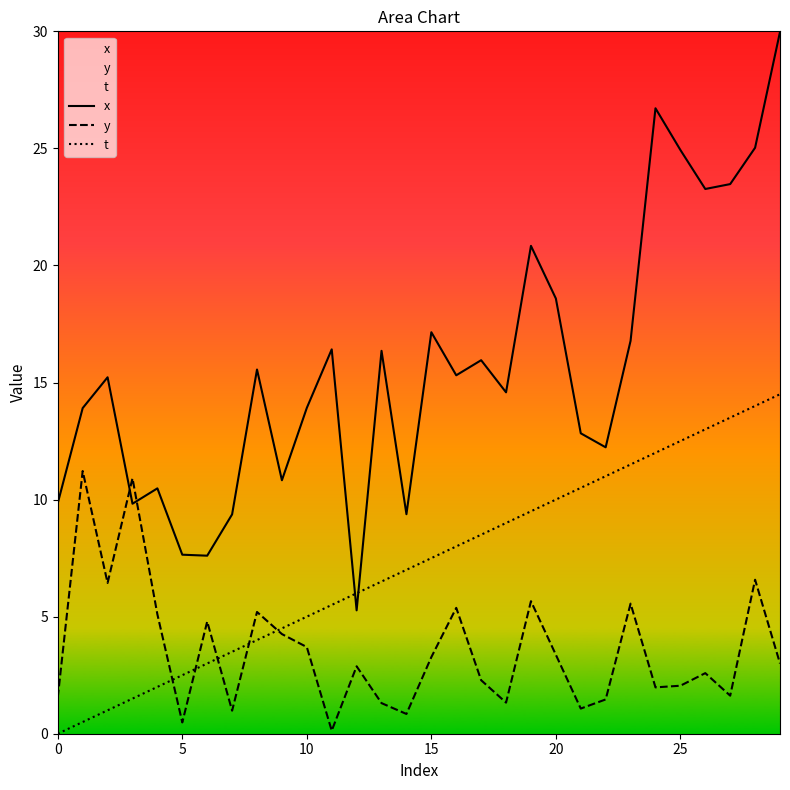

Is the value of t at 15 greater than the value of y at 10?

Yes